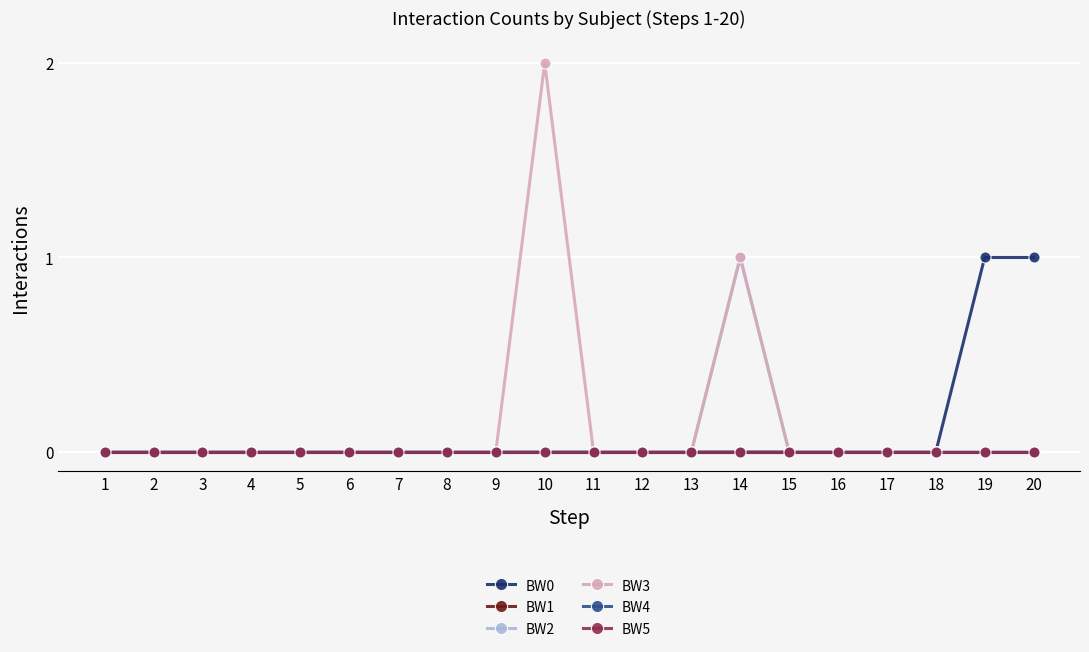

True or false: BW5 and BW3 cross at least once.

False